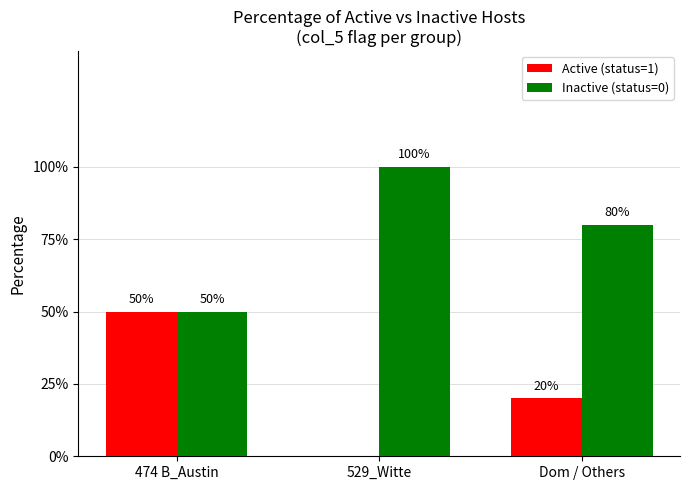

What are all the series names shown in the legend?

Active (status=1), Inactive (status=0)